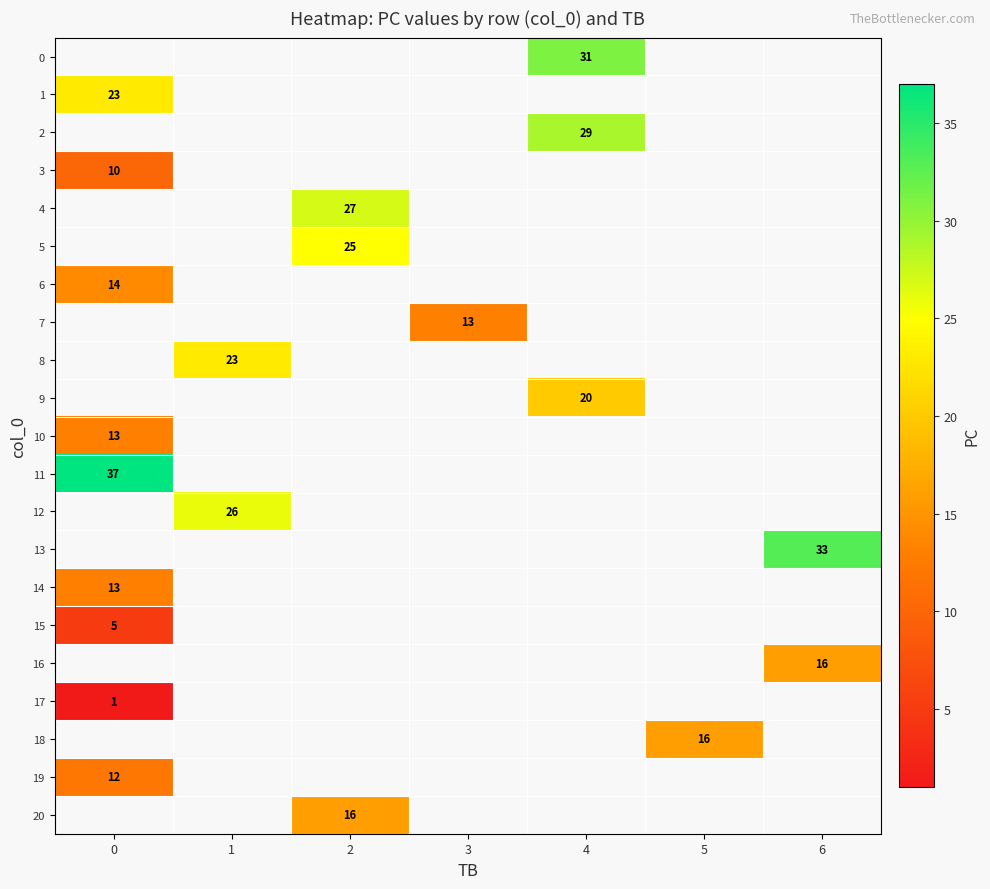

How many distinct data groups are displayed?

21